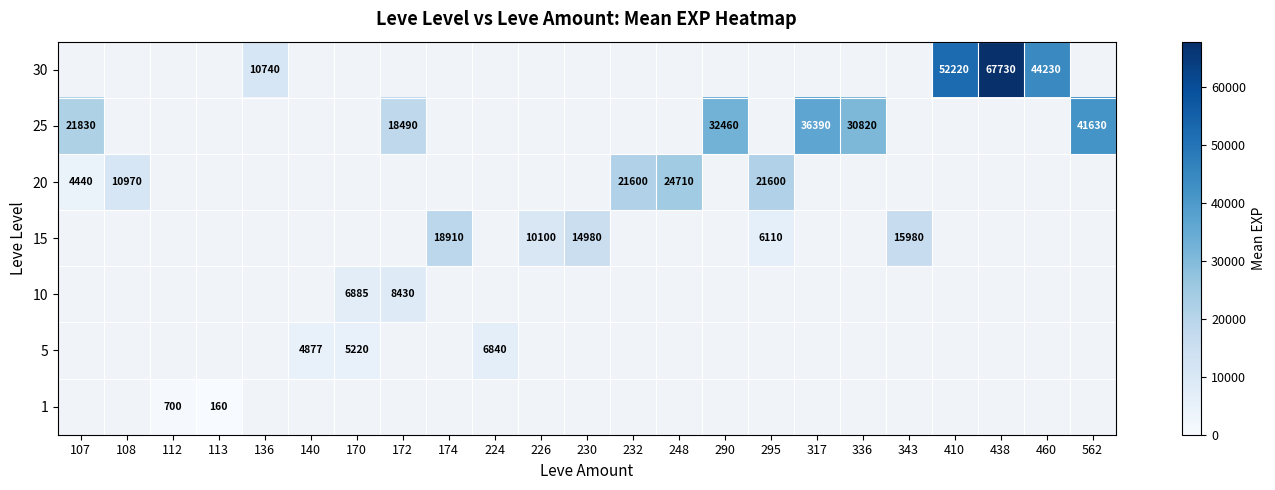

True or false: 20 has a value of 4715 at 108.

False